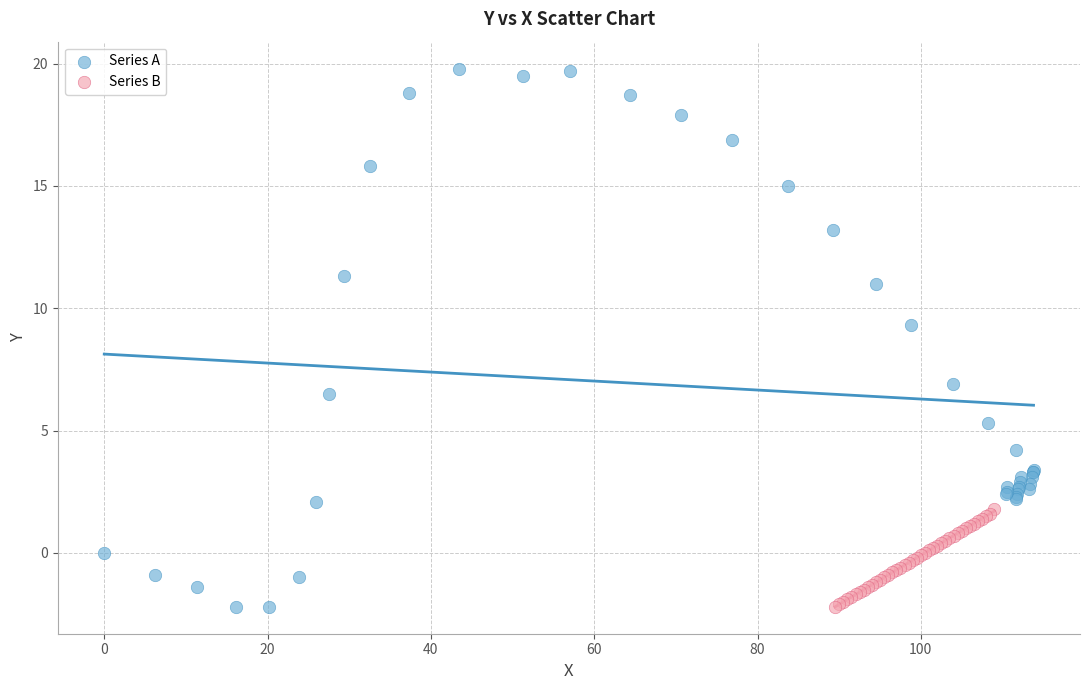

What are all the series names shown in the legend?

Series A, Series B